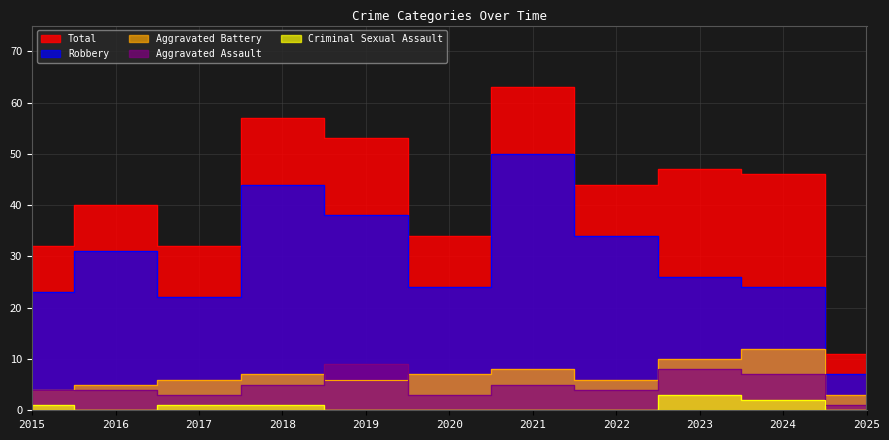

What is the maximum value for Total?

63